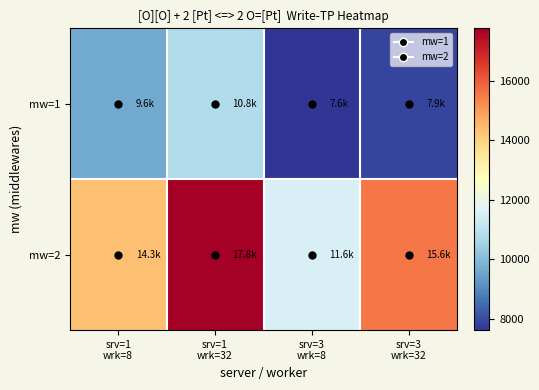

List the series in order of their peak value, lowest first.

mw=1, mw=2